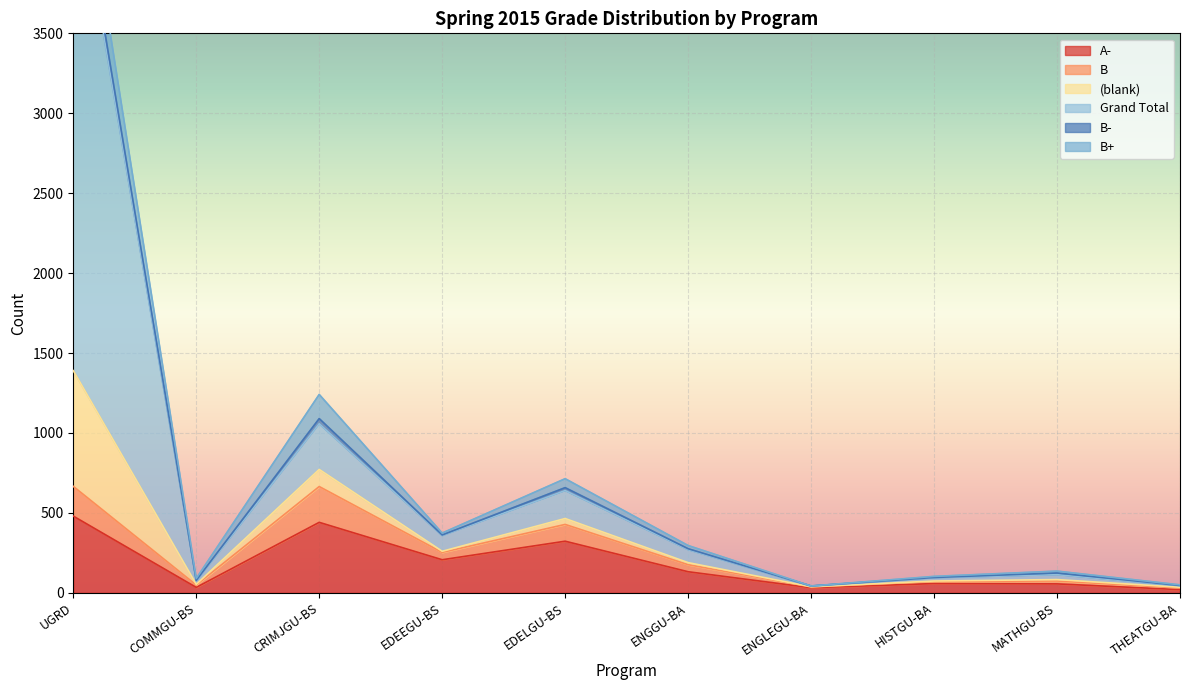

What is the value of the B+ point at the 7th from the left?

38